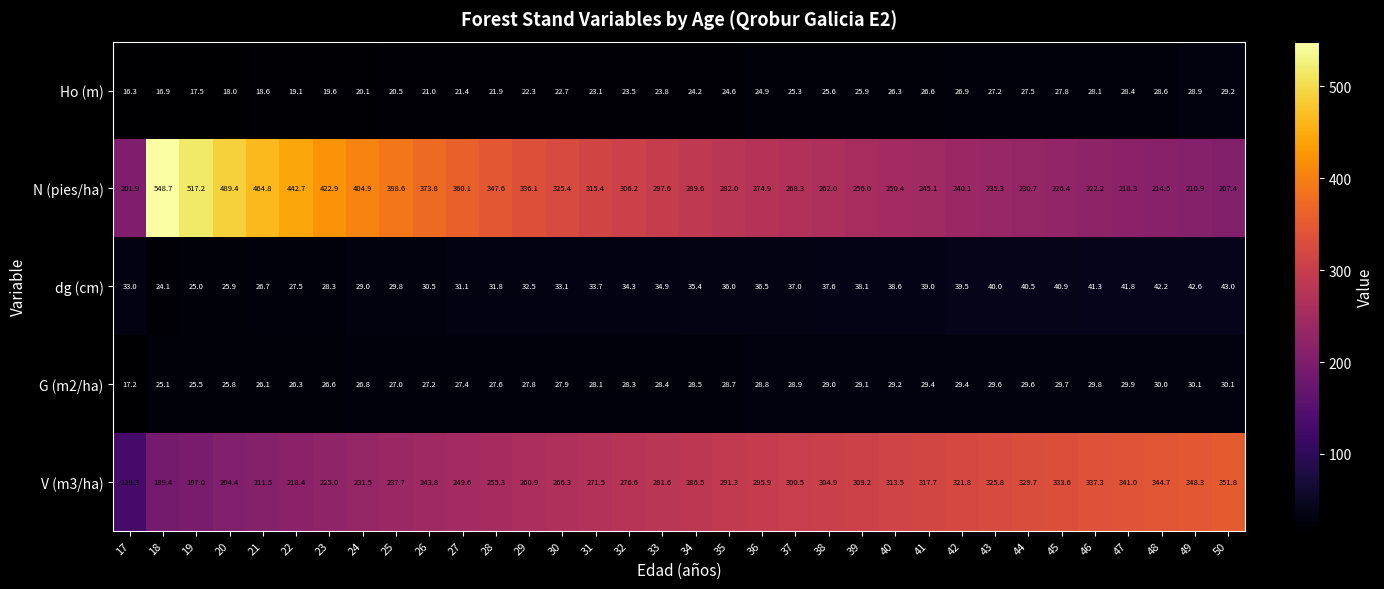

What is the difference between the maximum and minimum values in the V (m3/ha) series?

222.5